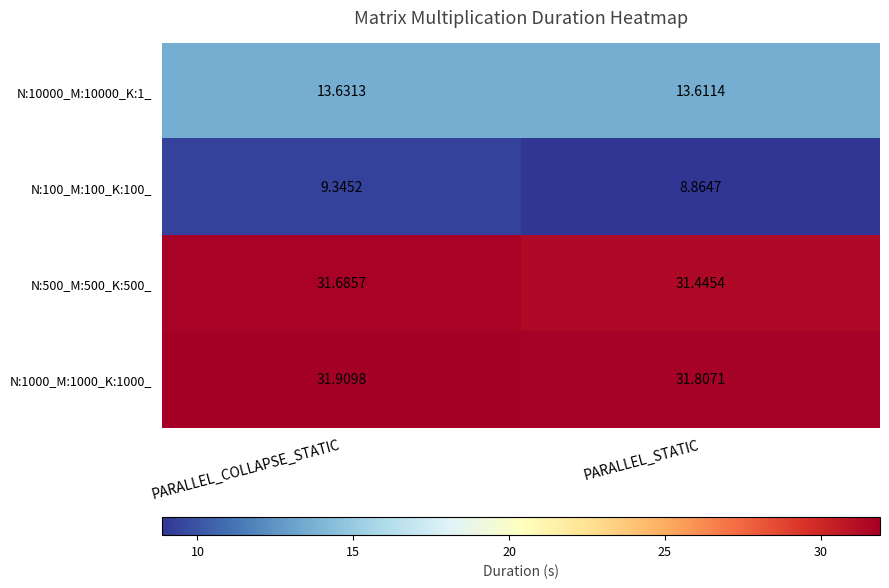

Which category has the highest value in the N:10000_M:10000_K:1_ series?

PARALLEL_COLLAPSE_STATIC